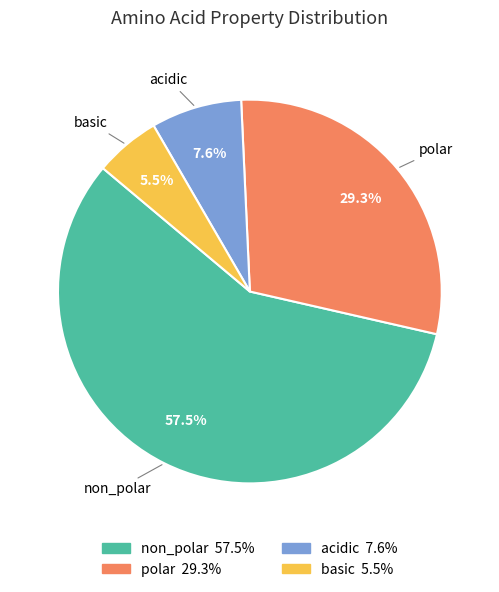

Count the number of slices in the pie.

4